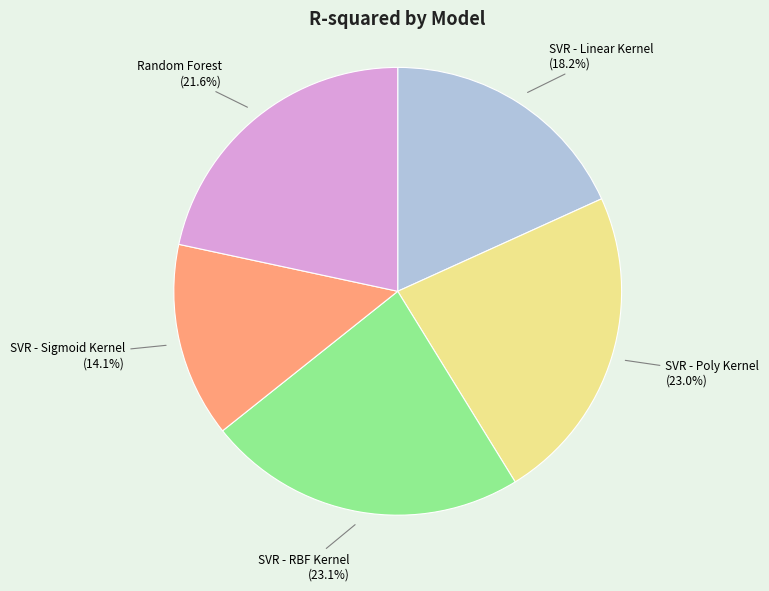

Which slice is the smallest?

SVR - Sigmoid Kernel